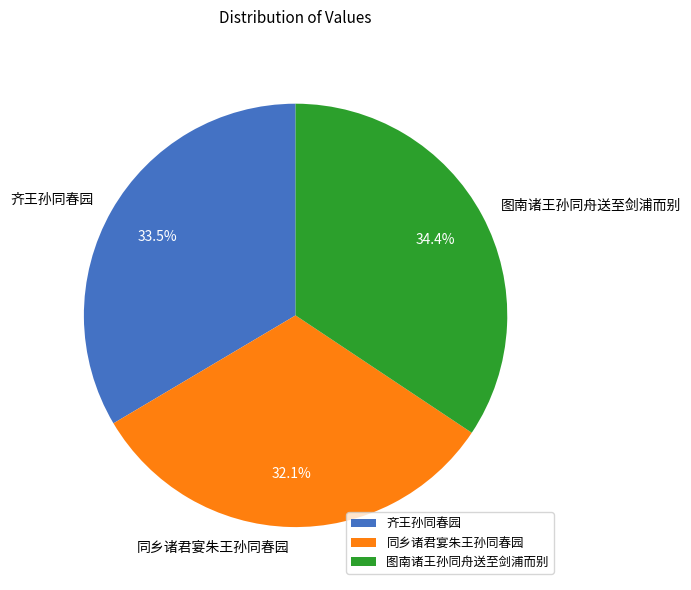

What is the largest slice in the pie chart?

图南诸王孙同舟送至剑浦而别